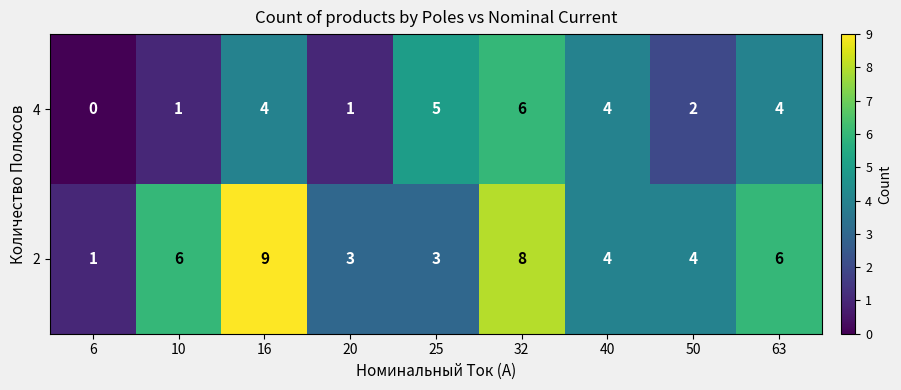

At how many categories does at least one series exceed 0?

9